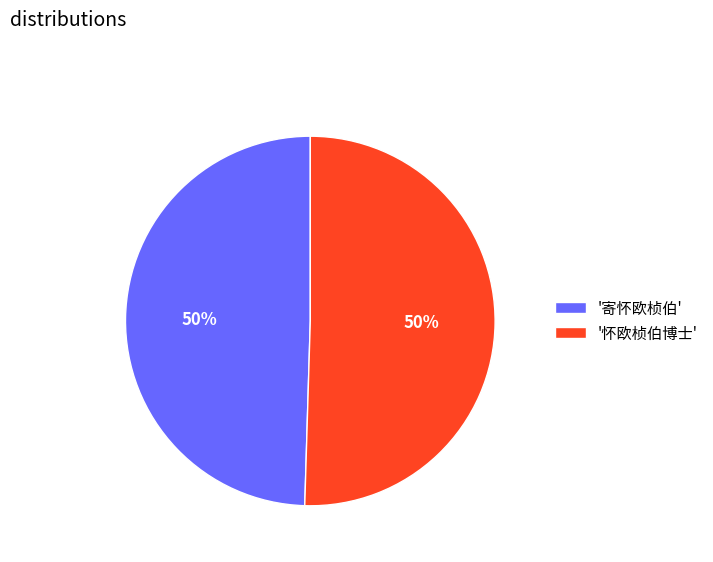

Approximately how many times larger is the value at '怀欧桢伯博士' compared to '寄怀欧桢伯'?

1.0